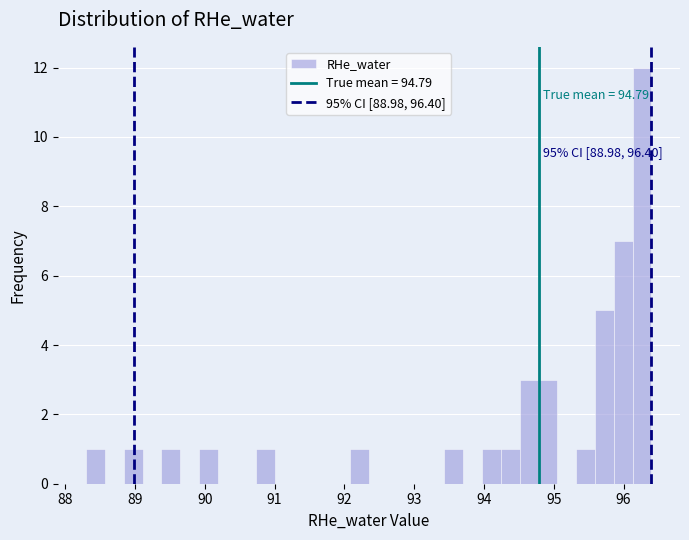

Around what value on the x-axis is the tallest bar? Give the approximate position of its centre, as read against the axis.

96.3